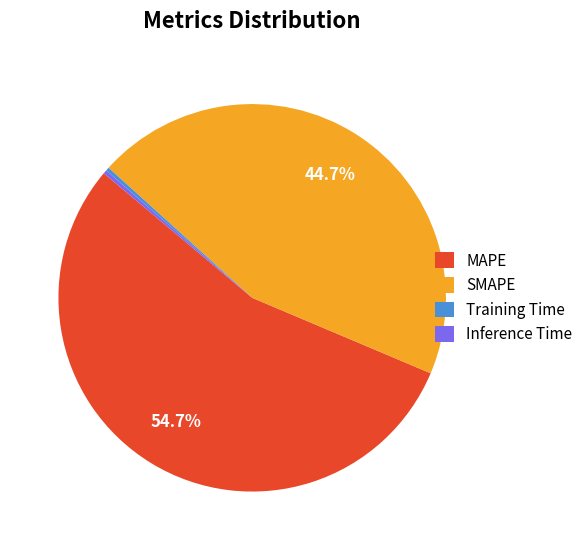

Which category has the biggest portion of the pie?

MAPE